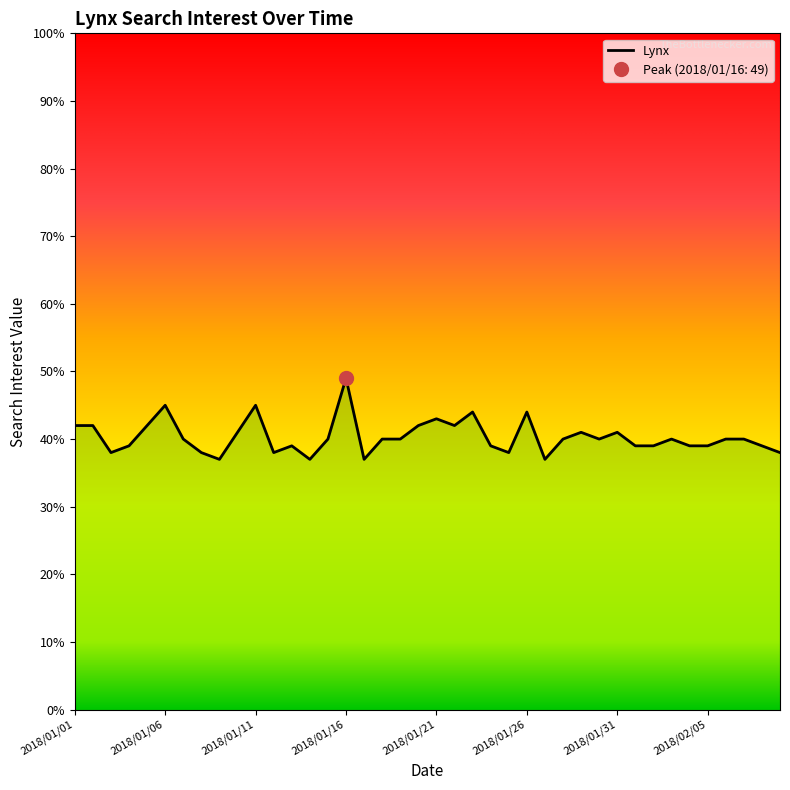

What is the minimum value shown in the chart?

37